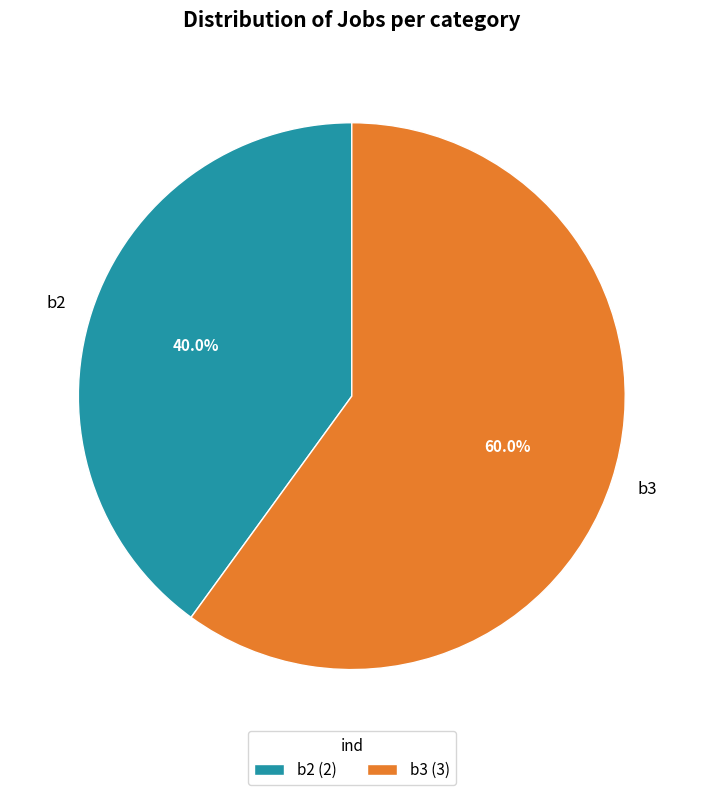

What is the ratio of the value at b3 to the value at b2?

1.5